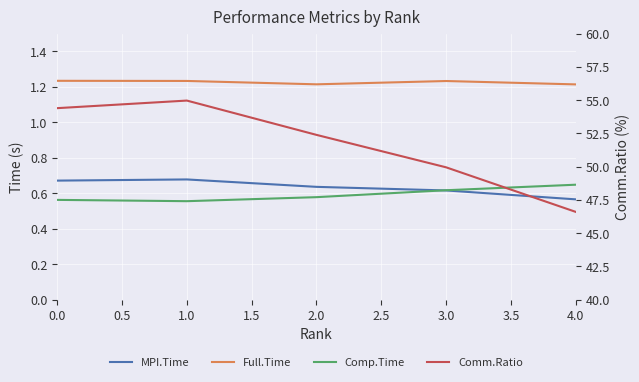

How many distinct data groups are displayed?

4